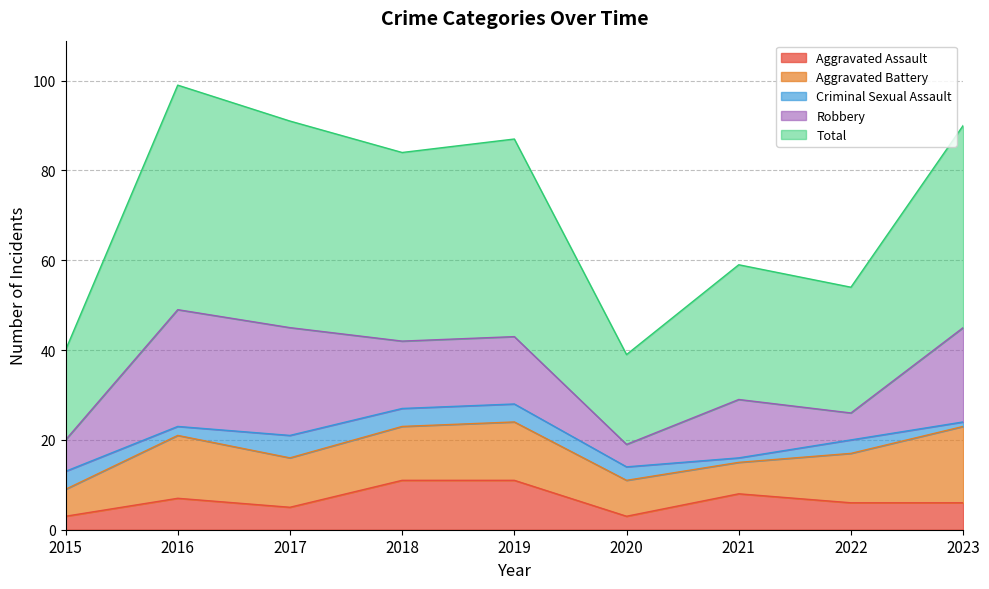

Is the value of Total at 2018 greater than the value of Robbery at 2023?

Yes